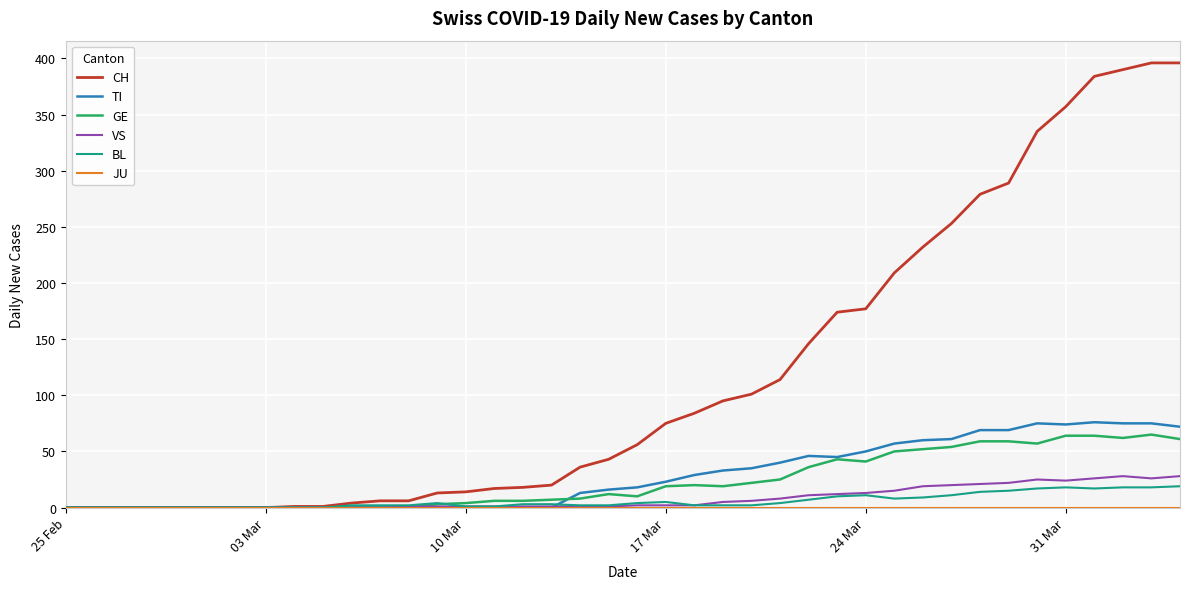

Which series has the largest range (max minus min)?

CH